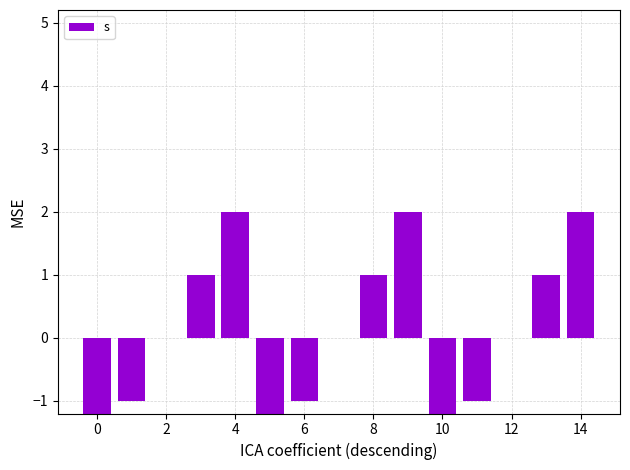

What is the change in value from 0 to 13?

+2